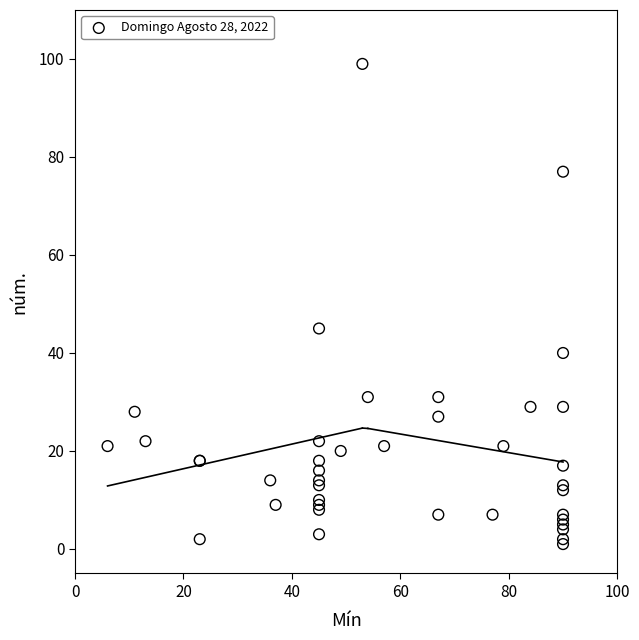

What Y value in the scatter plot is closest to 50?

45